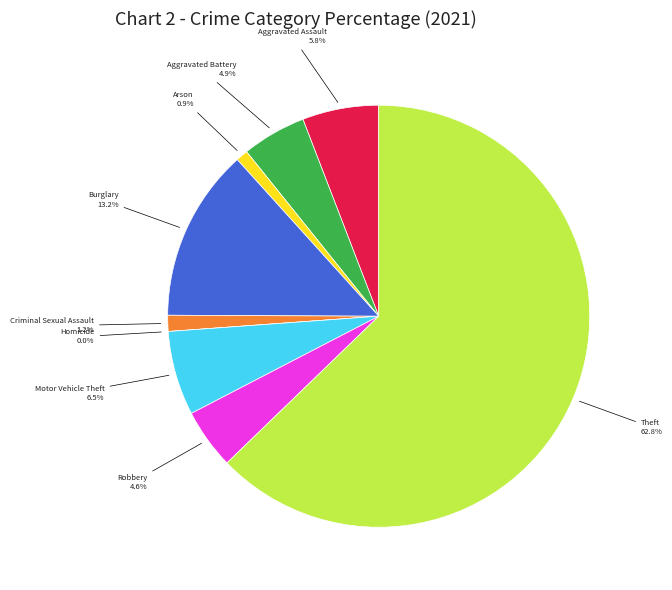

To the nearest percent, what percentage of the pie is Criminal Sexual Assault?

1%